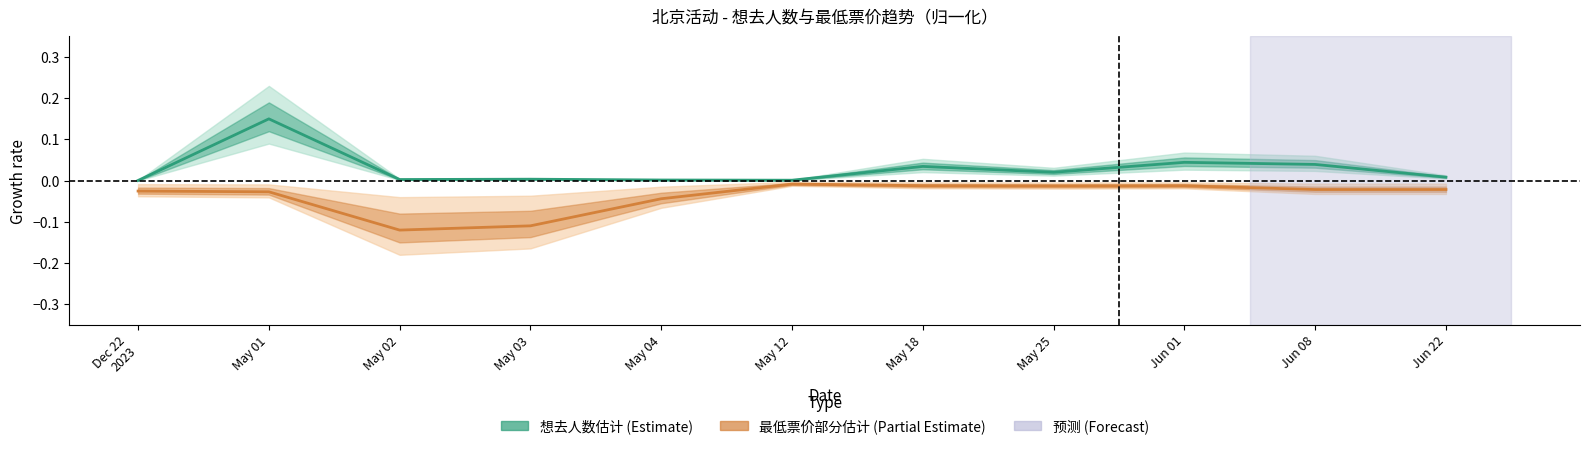

What is the lowest value of the 最低票价中心线 series?

-0.1